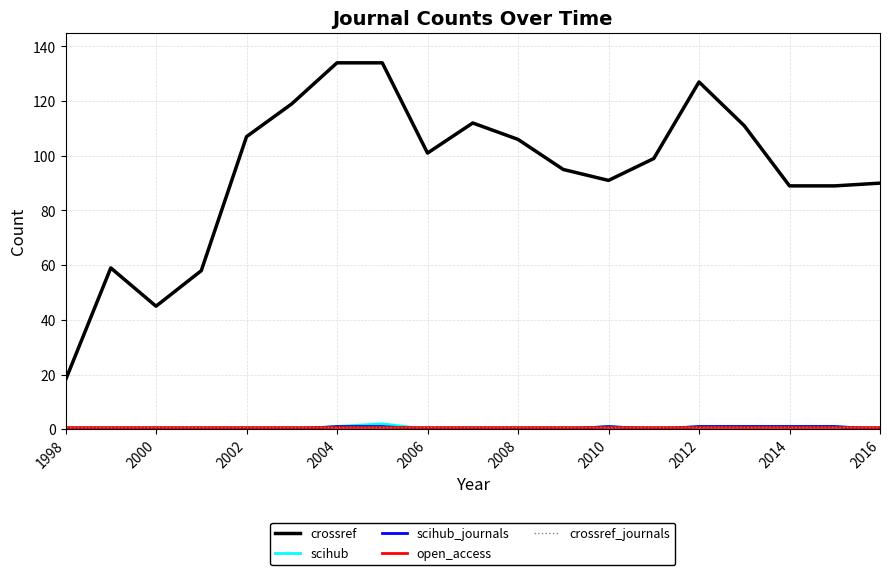

At which label does scihub_journals reach its peak?

2004